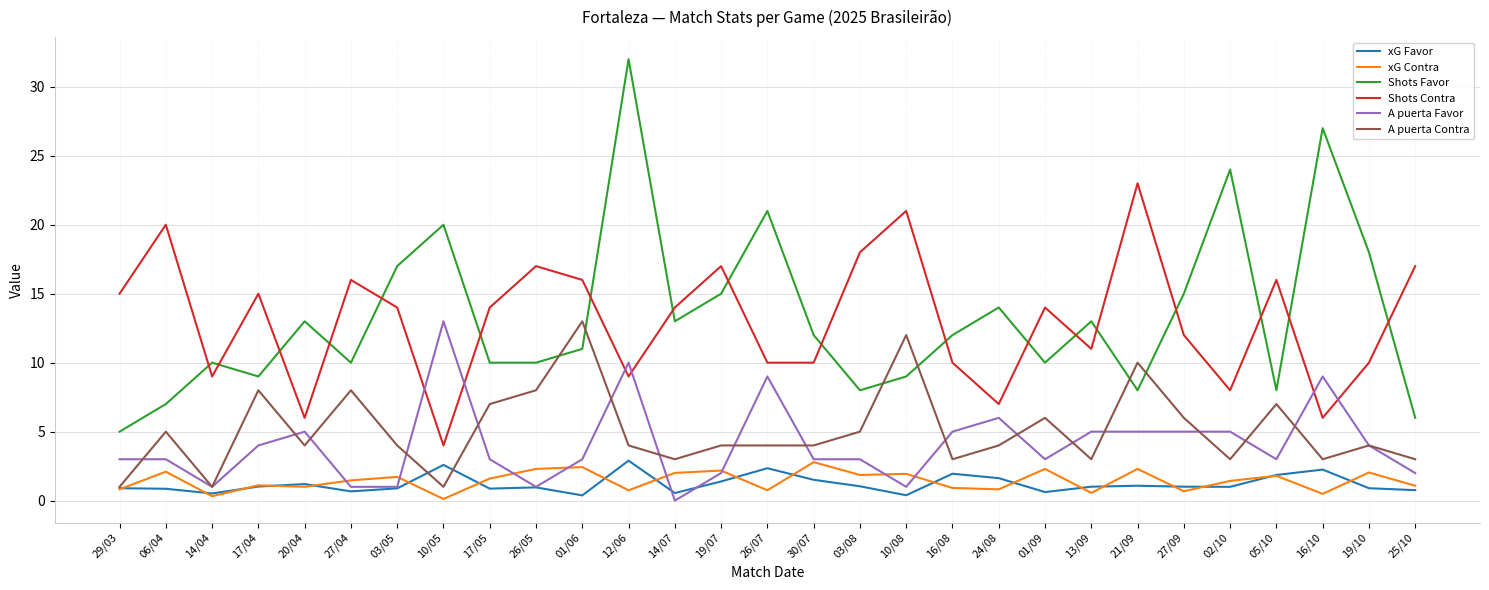

What is the average value of the Shots Contra series?

13.1